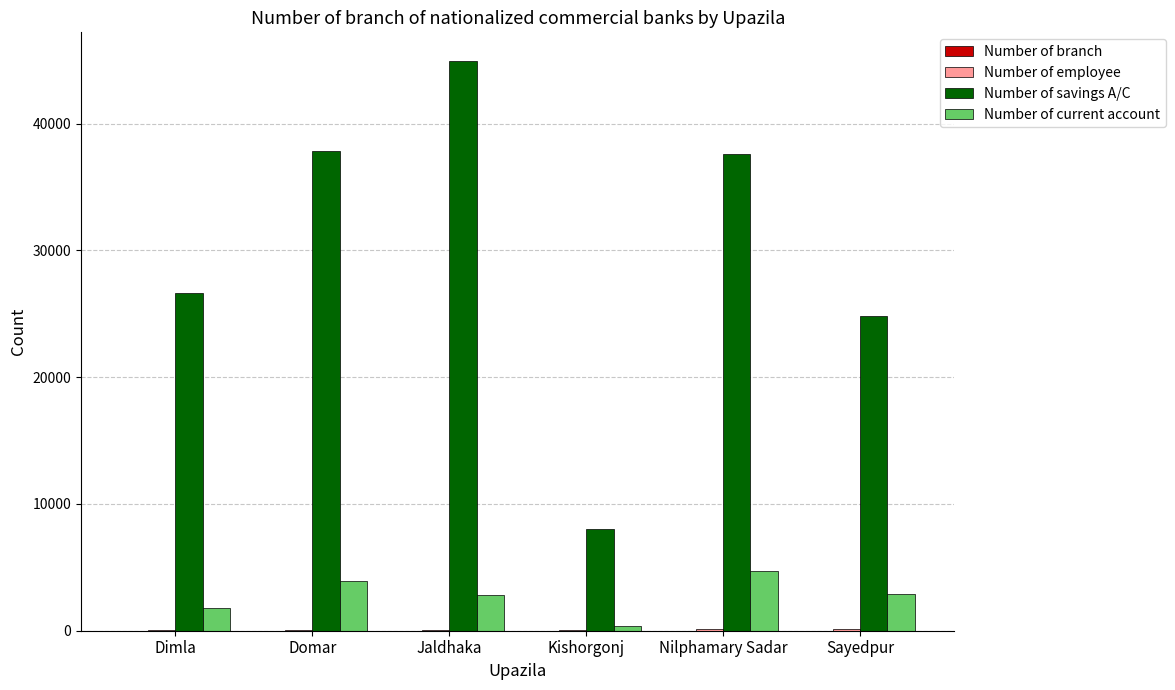

How many series are shown in this chart?

4